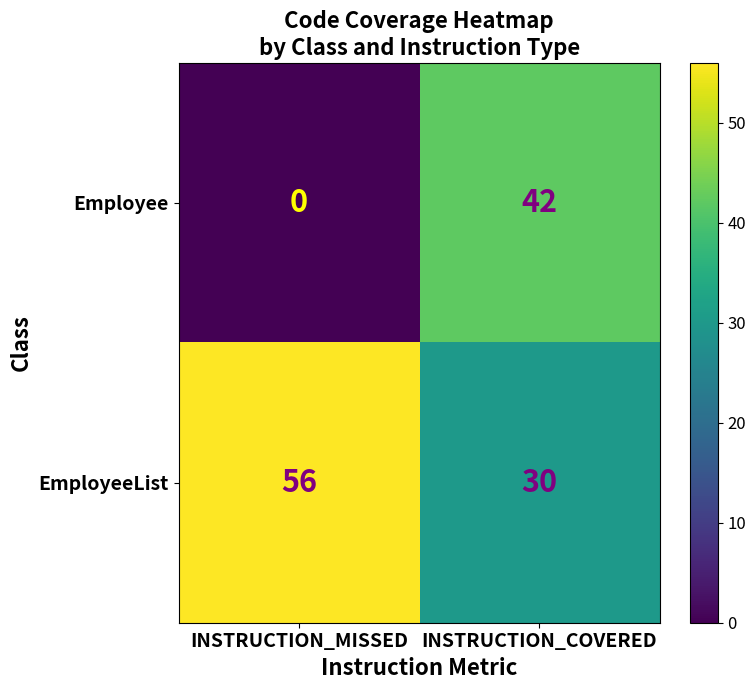

Which series has the largest range (max minus min)?

Employee